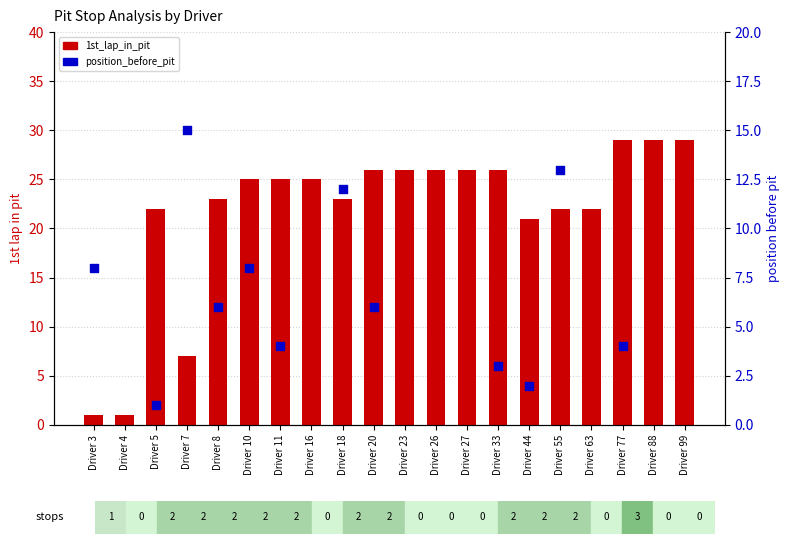

Which has a higher value, Driver 23 or Driver 33?

Driver 23